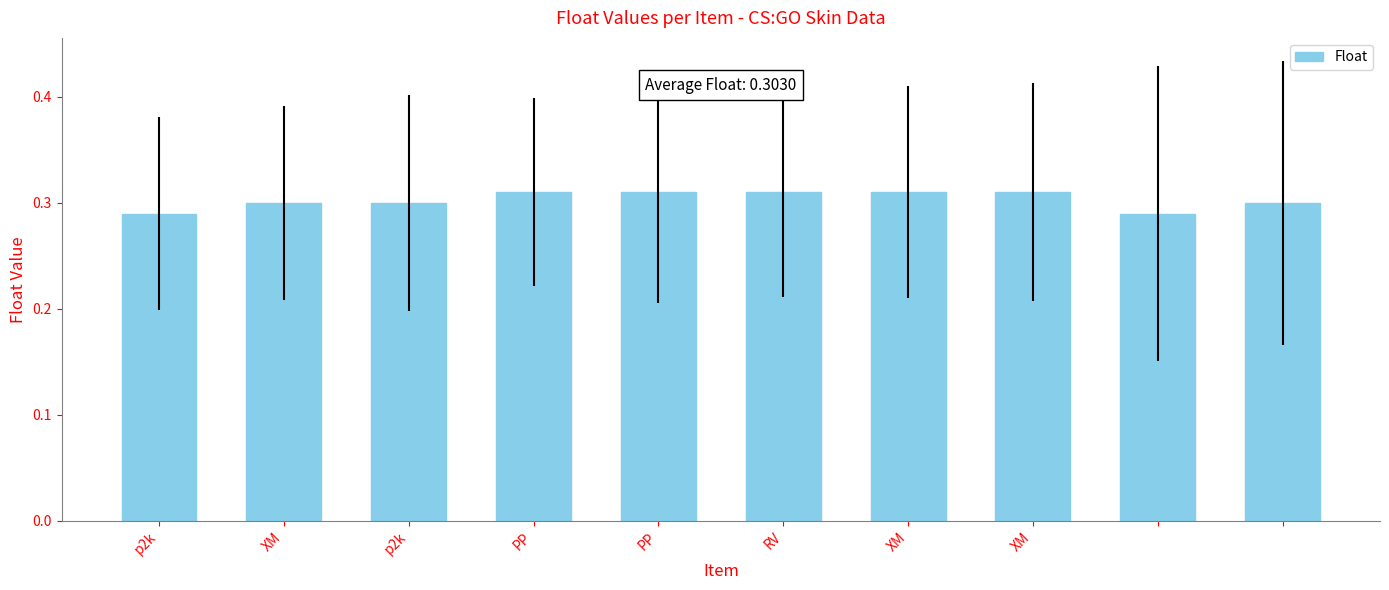

How many values are between 0 and 1?

10